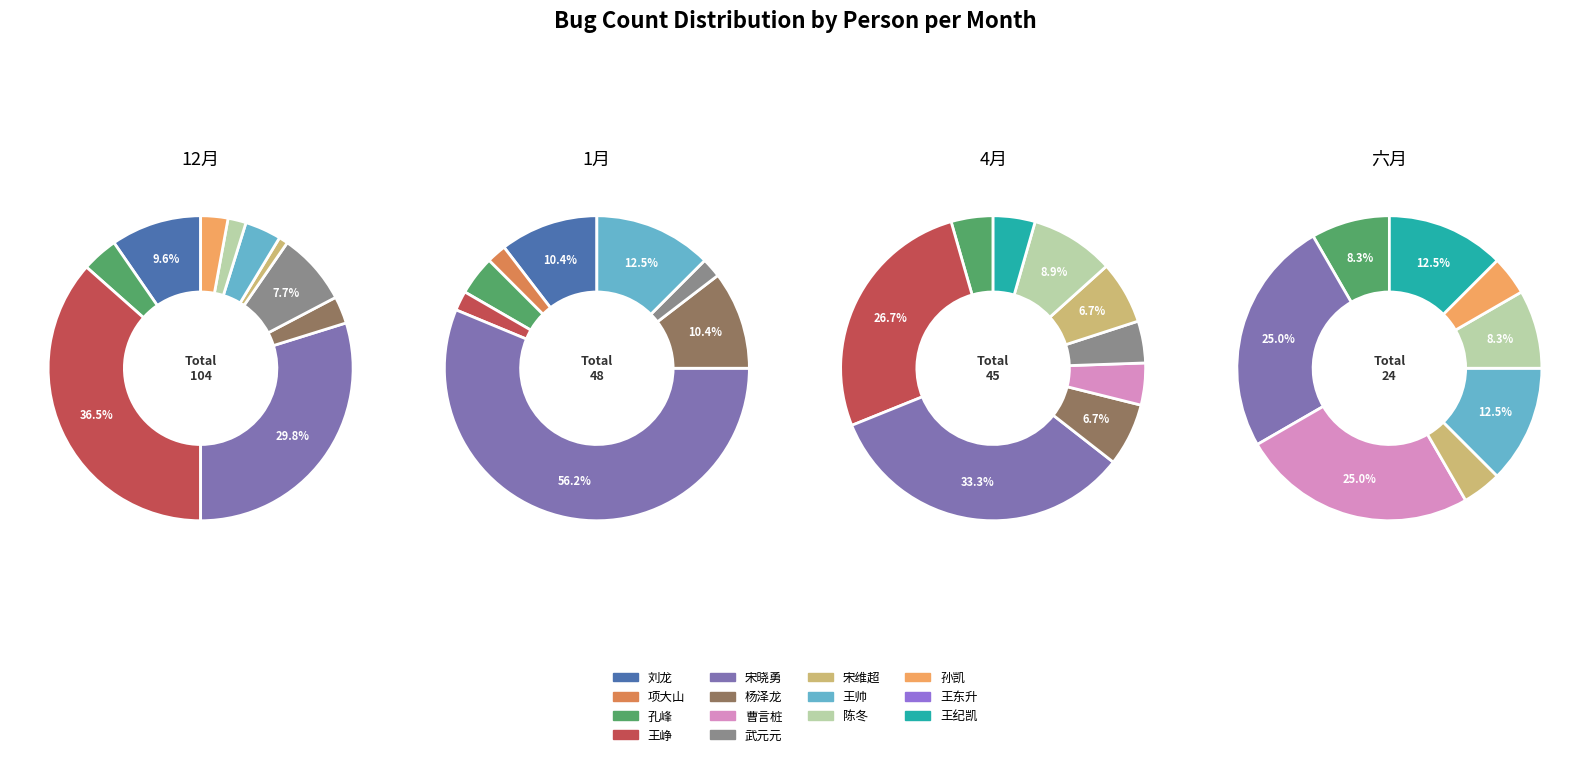

To the nearest percent, what is the average slice percentage?

7%